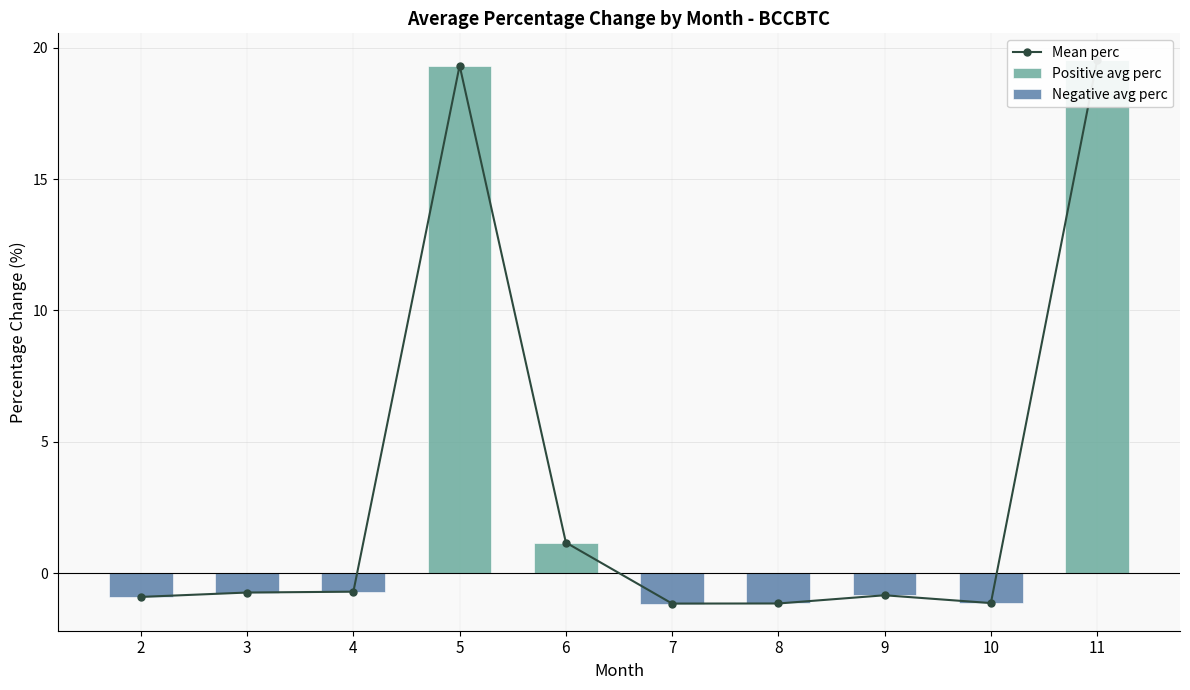

The value of Negative avg perc at 5 is 0.0. True or false?

True